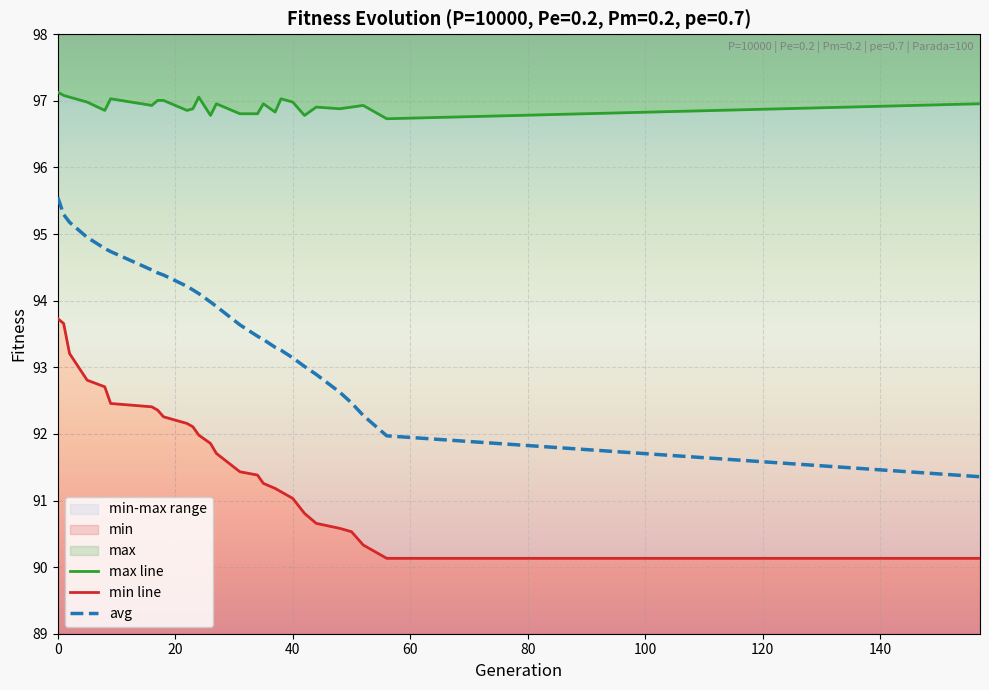

Rank the series by their maximum value, from highest to lowest.

max, avg, min